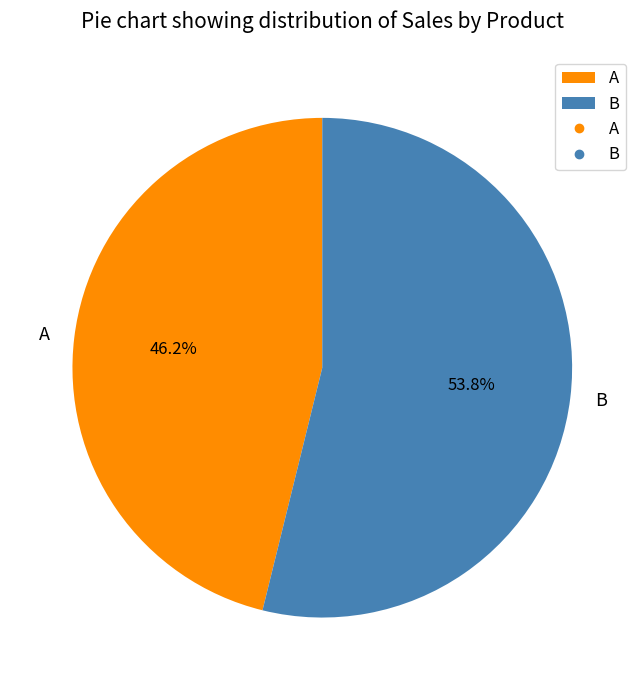

Between B and A, which is larger?

B